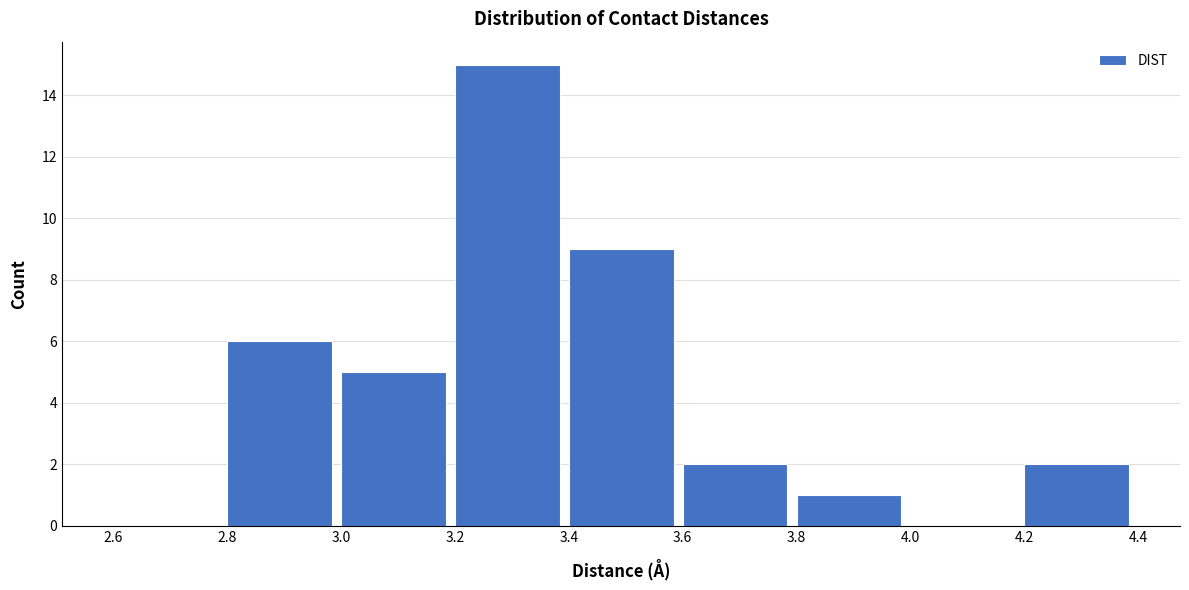

Reading left to right, list every bar in this chart as the range it spans on the x-axis followed by its height. The values are not printed on the chart, so give them approximately, as read against the axis.

2.6 to 2.8: 0
2.8 to 3.0: 6
3.0 to 3.2: 5
3.2 to 3.4: 15
3.4 to 3.6: 9
3.6 to 3.8: 2
3.8 to 4.0: 1
4.0 to 4.2: 0
4.2 to 4.4: 2